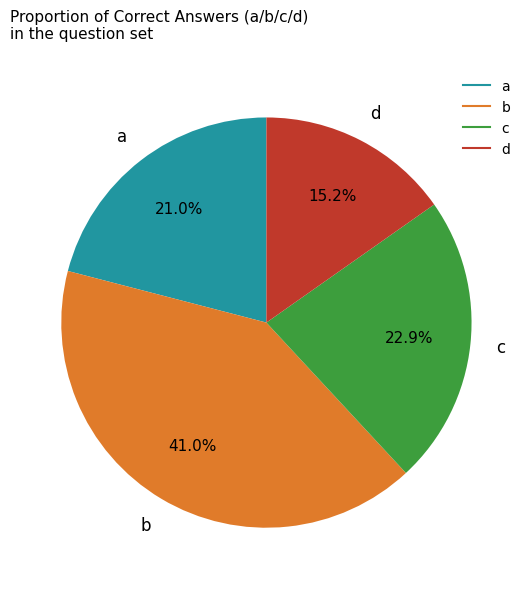

What portion of the pie excludes a?

79.0%